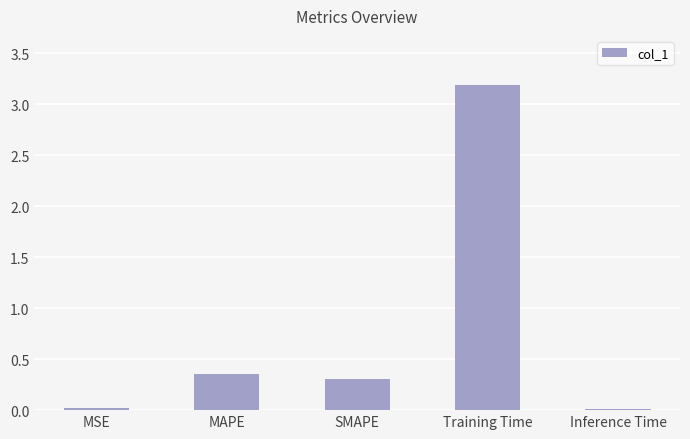

What is the maximum value shown in the chart?

3.2